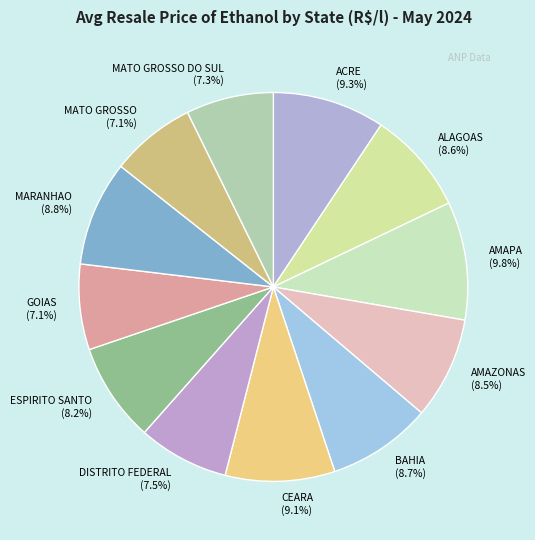

Combined, do ESPIRITO SANTO (8.2%) and CEARA (9.1%) account for over 50%?

No